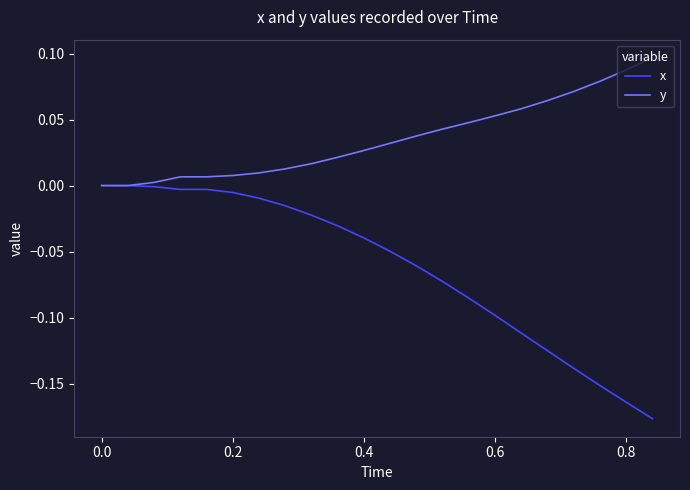

Rank the series by their average value, from highest to lowest.

y, x